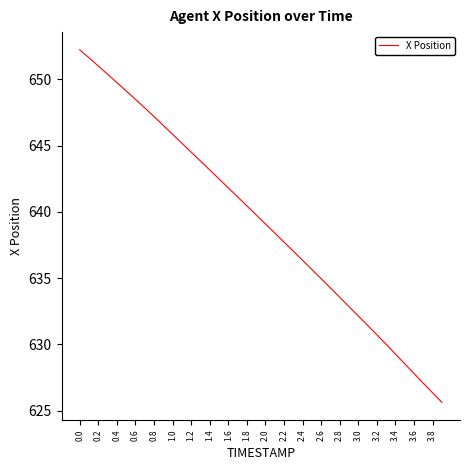

What is the smallest value displayed?

625.6